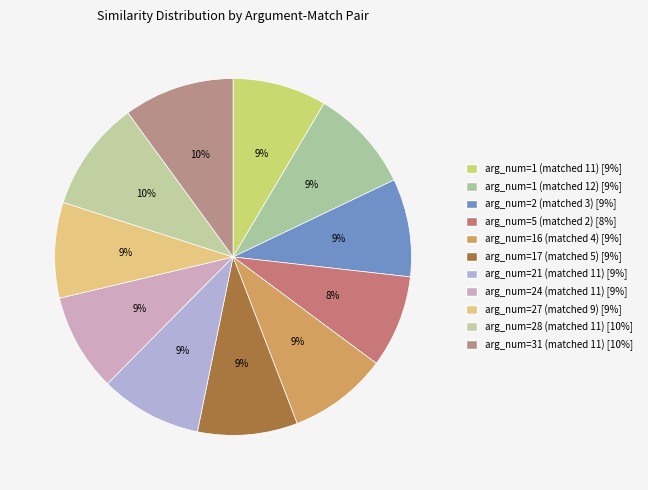

How much of the chart is everything except arg_num=5 (matched 2)?

91.6%